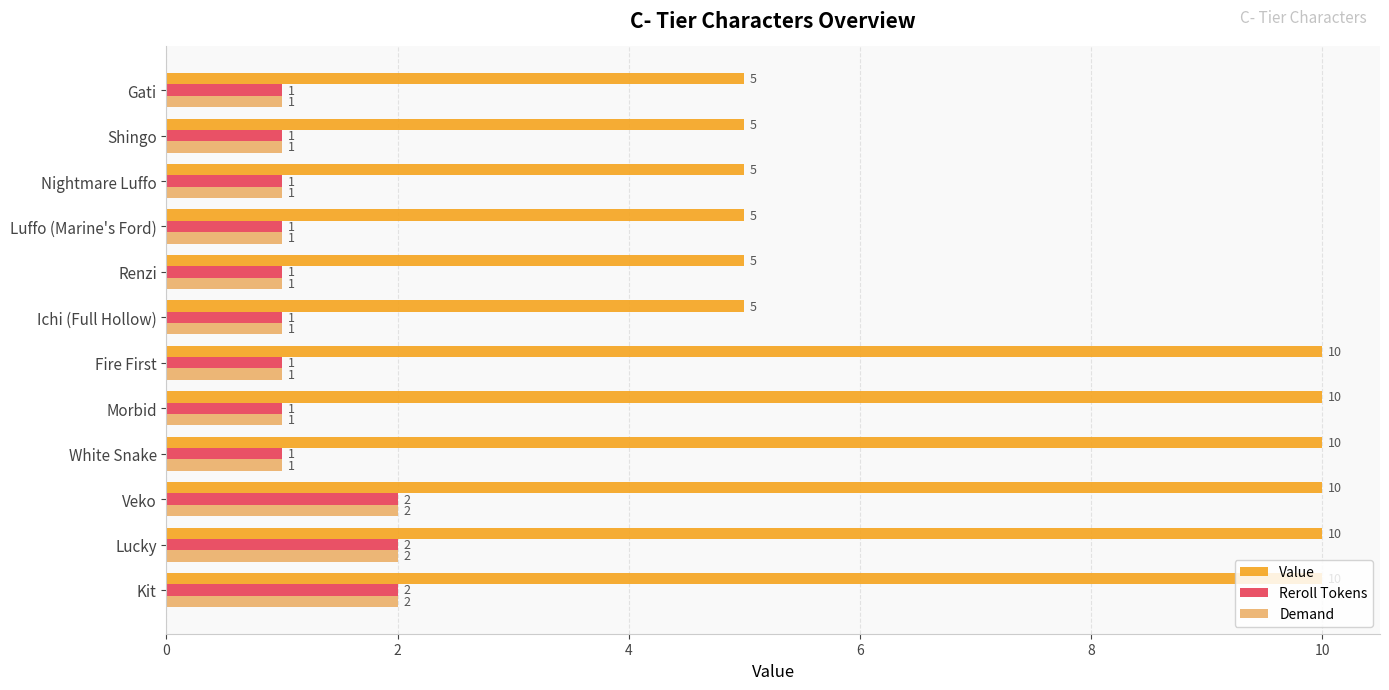

The value of Reroll Tokens at Lucky is 2. True or false?

True